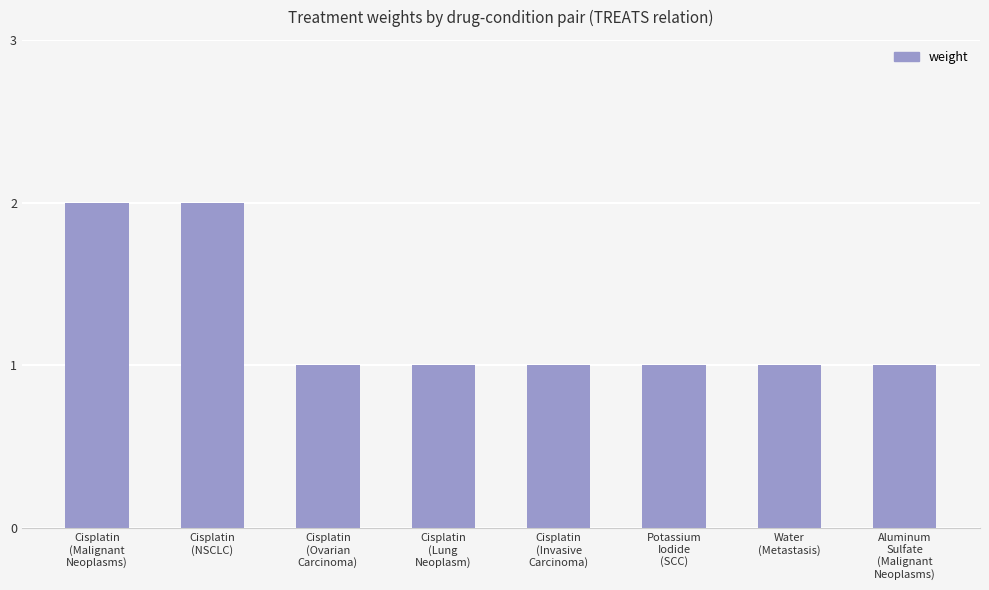

What is the sum of all values?

10